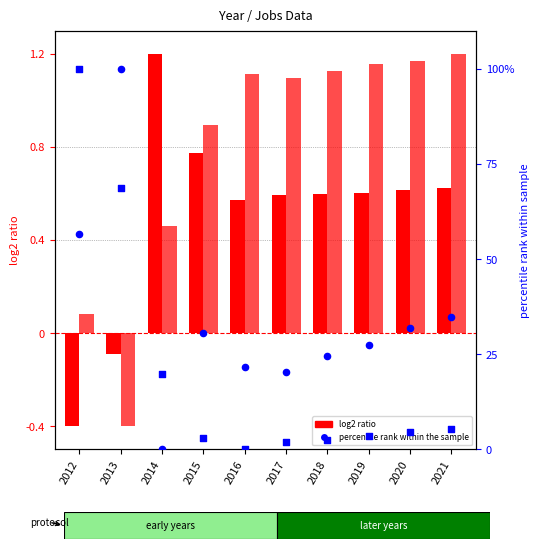

What is the total value across all series at 2019?

32.8